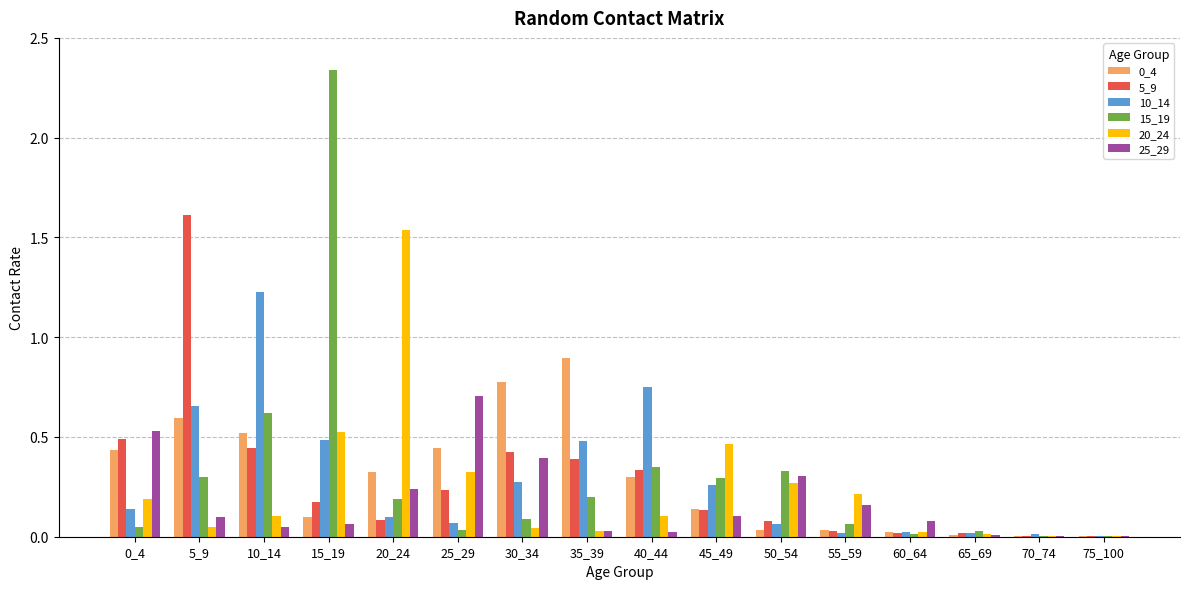

The value of 15_19 at 45_49 is 0.5. True or false?

False